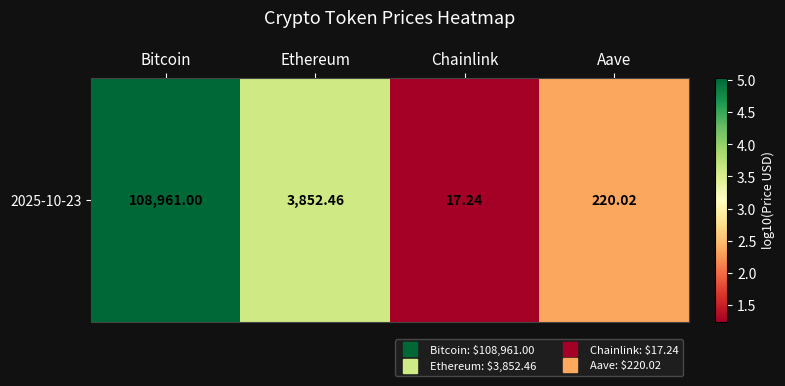

Is it true that the value at Ethereum is 6.3?

False